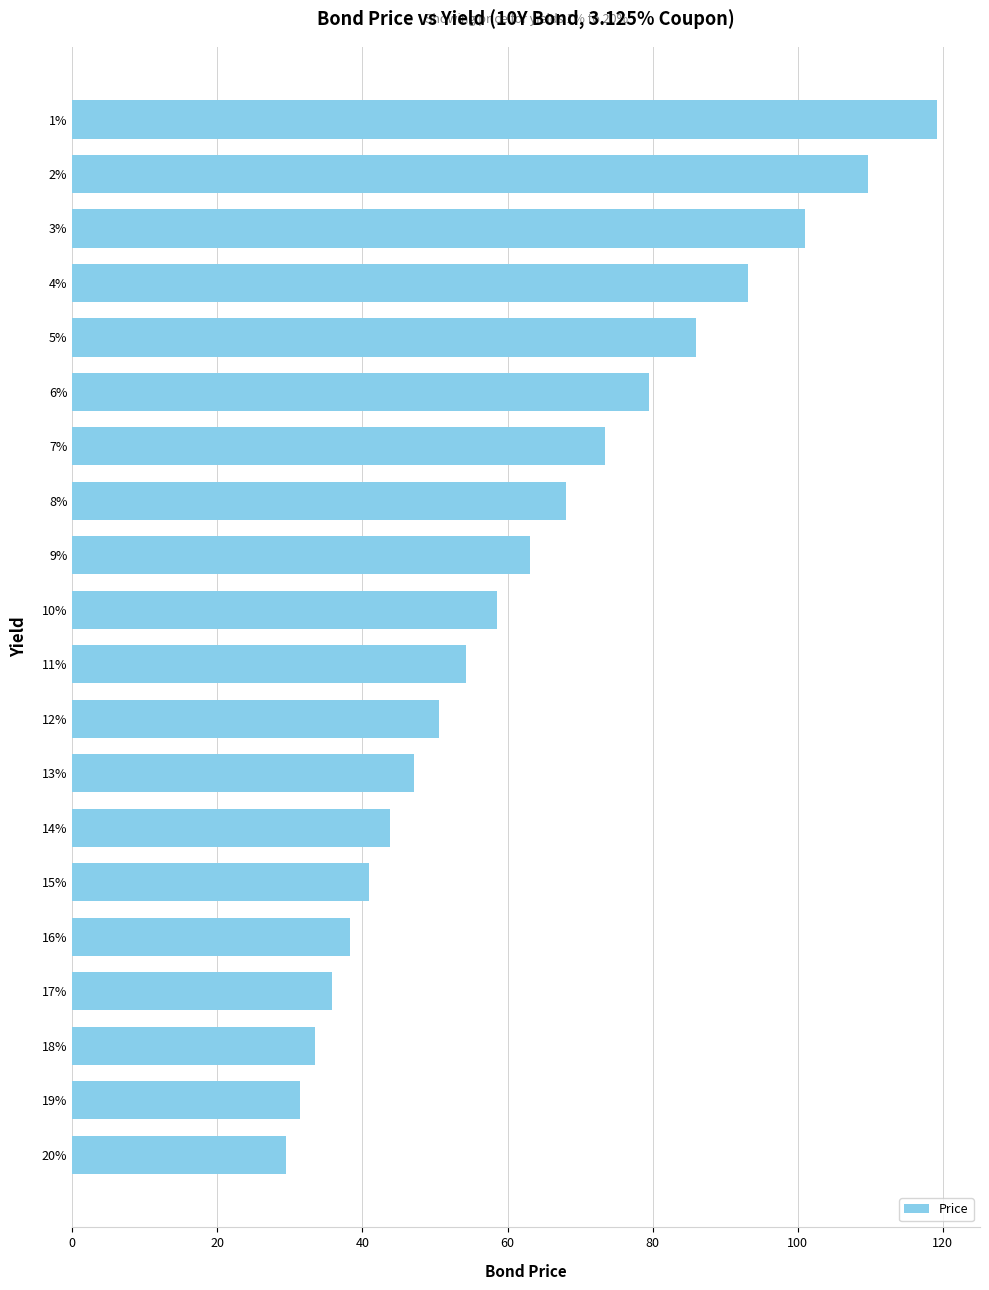

What is the smallest value displayed?

29.5